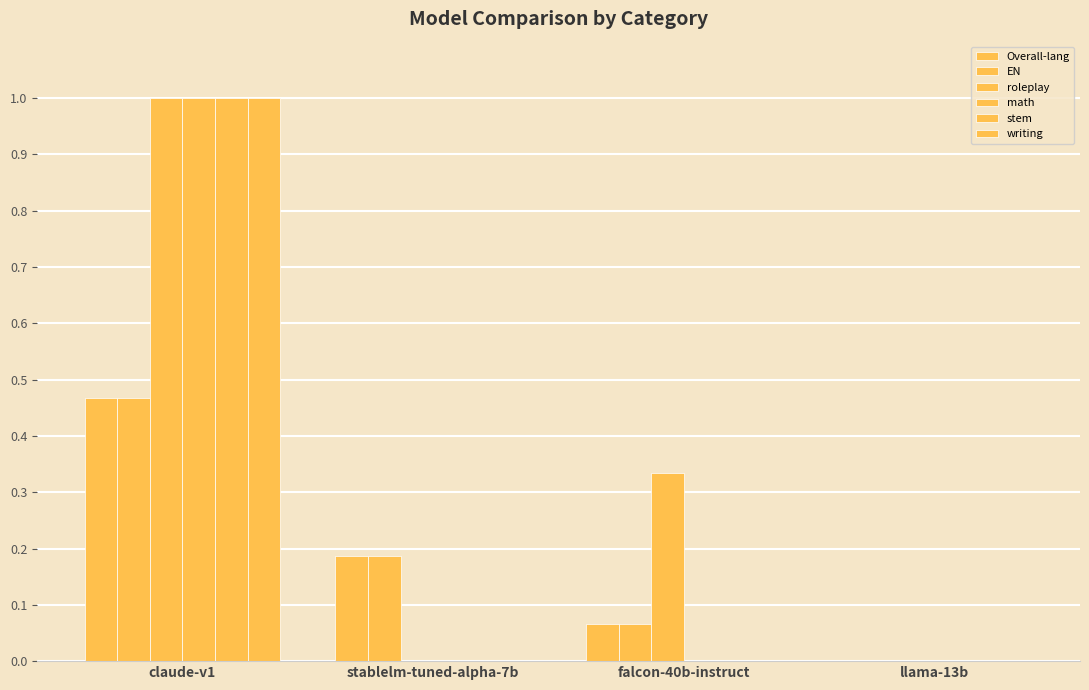

What is the sum of all writing values?

1.0